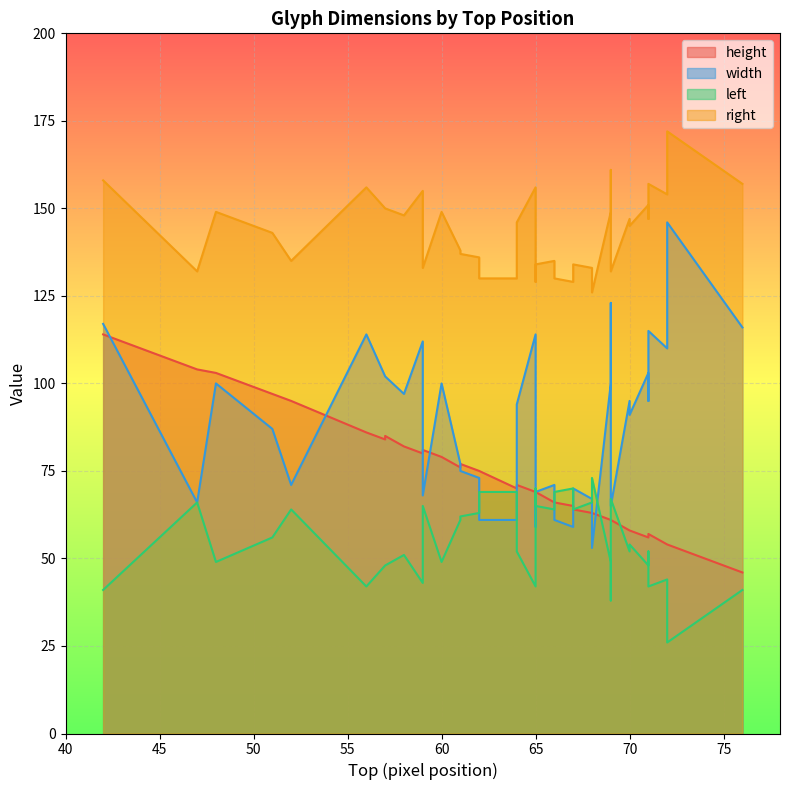

What is the label of the 35th point from the left?

64